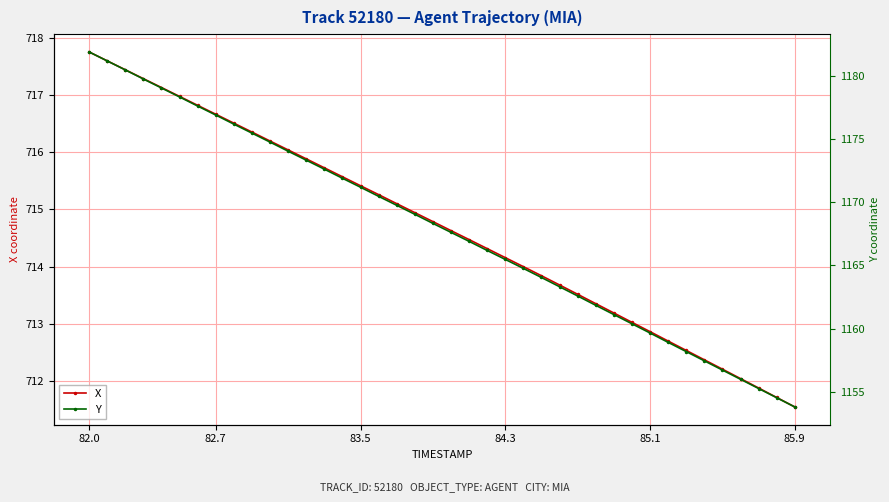

Which series has the largest total across all categories?

Y